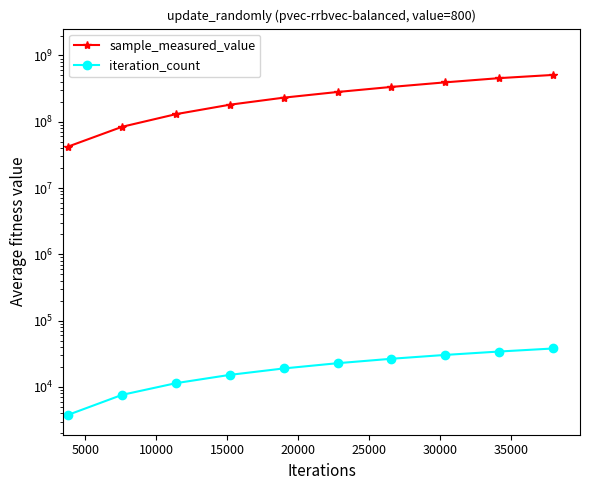

What is the label of the 7th point from the right?

15000